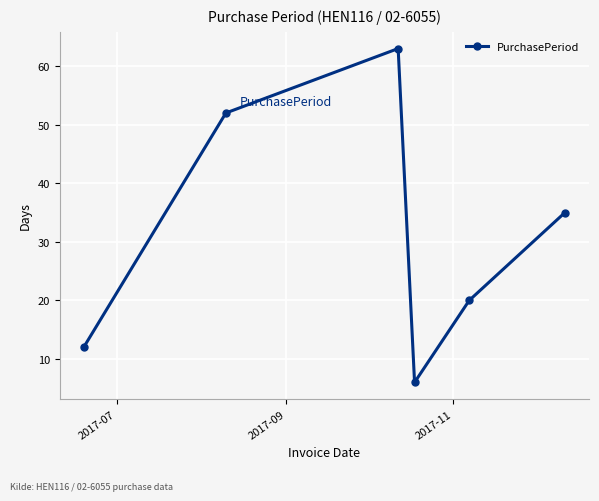

What is the minimum value shown in the chart?

6